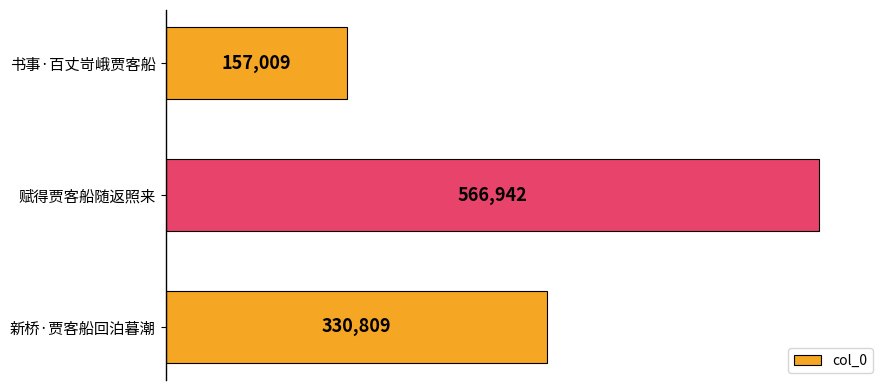

Rank the categories by value from lowest to highest.

书事·百丈岢峨贾客船, 新桥·贾客船回泊暮潮, 赋得贾客船随返照来